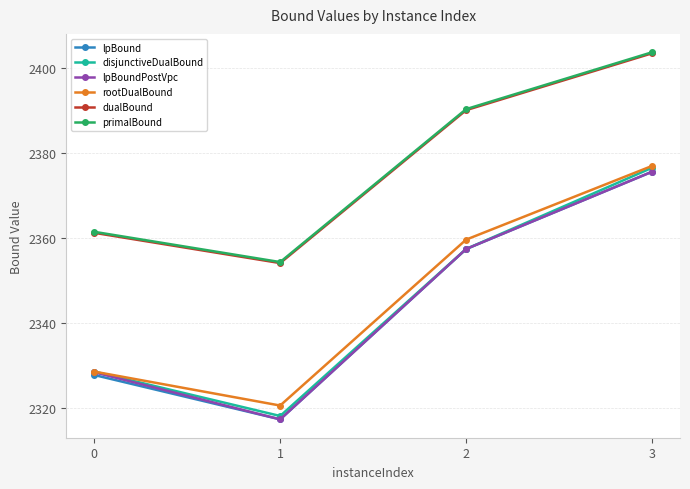

How many data points in lpBound are less than 2357?

2